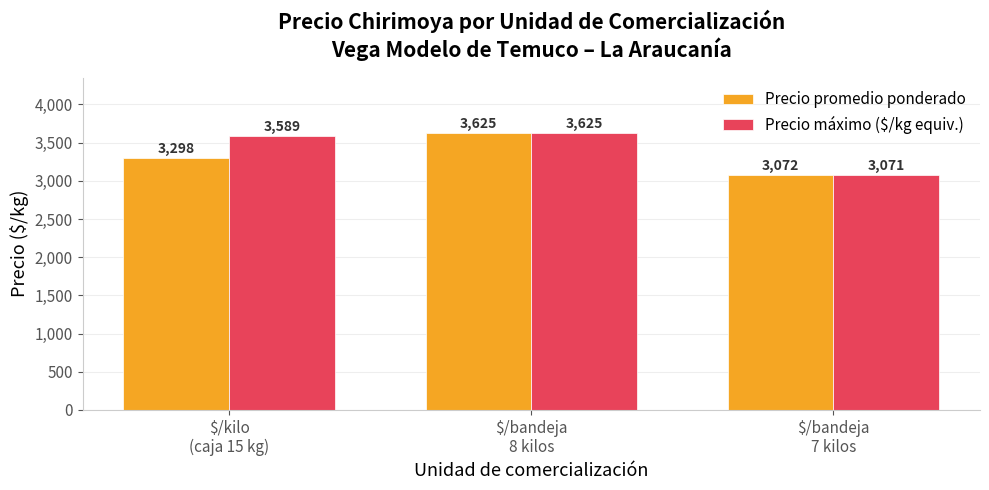

What is the approximate value of Precio máximo ($/kg equiv.) at $/bandeja
7 kilos, to the nearest 100?

3100